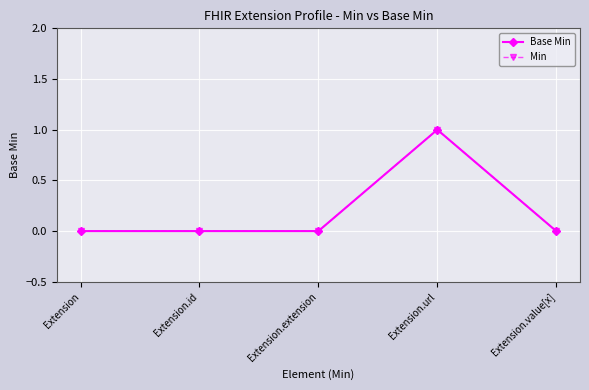

At which category does Min reach its first local peak?

Extension.url